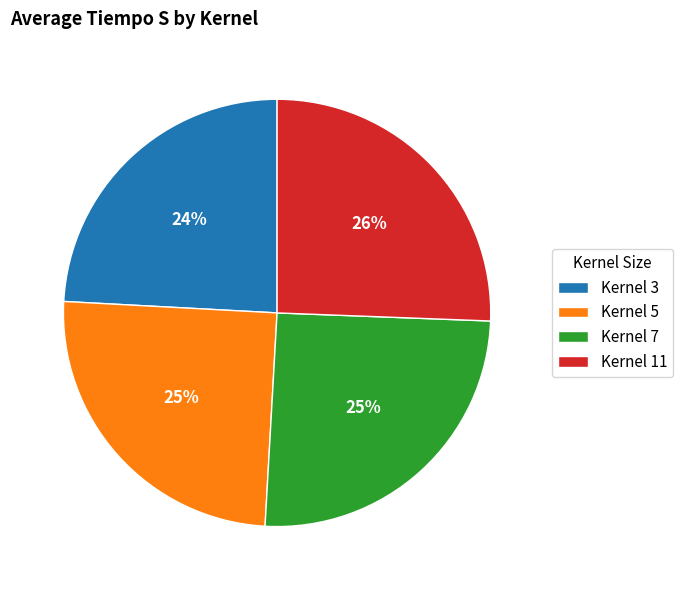

How many slices are in this pie chart?

4